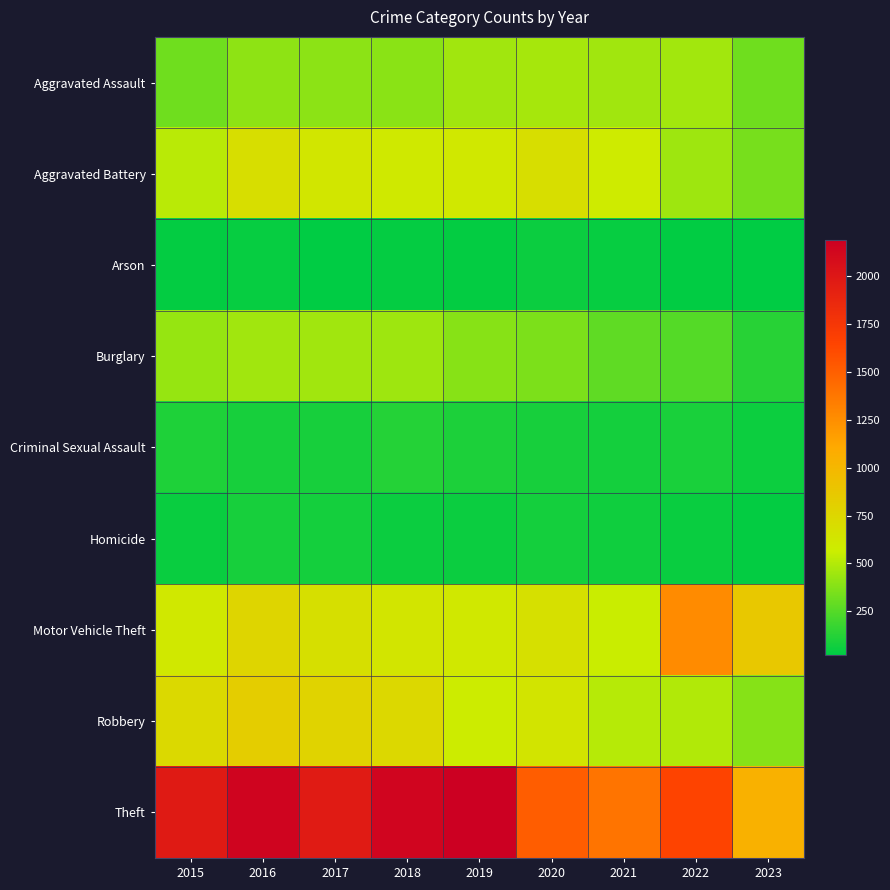

At which category is the sum across all series the highest?

2016